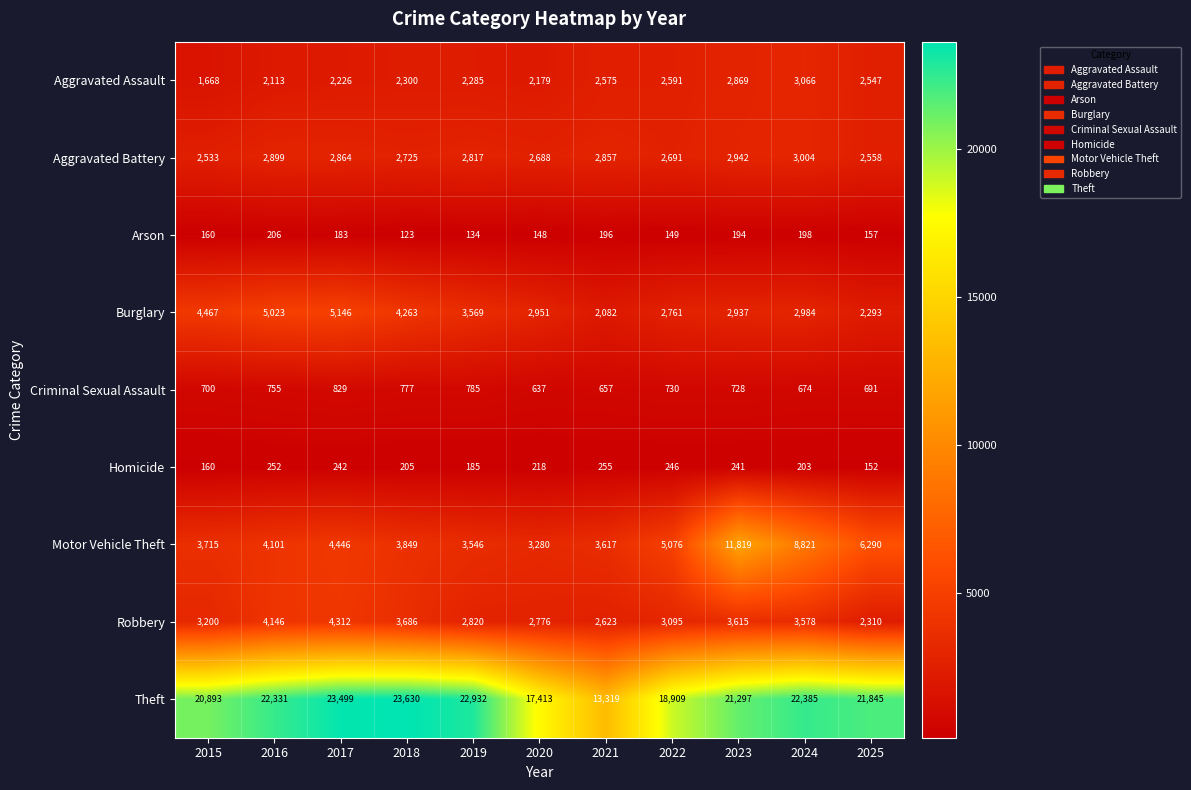

List the series in order of their peak value, lowest first.

Arson, Homicide, Criminal Sexual Assault, Aggravated Battery, Aggravated Assault, Robbery, Burglary, Motor Vehicle Theft, Theft